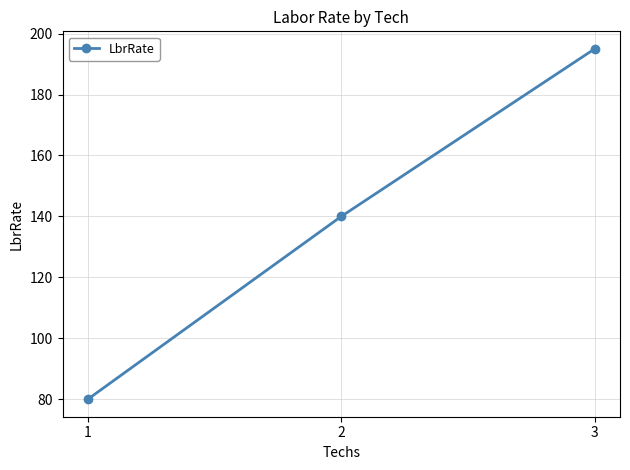

Count the number of categories in the chart.

3